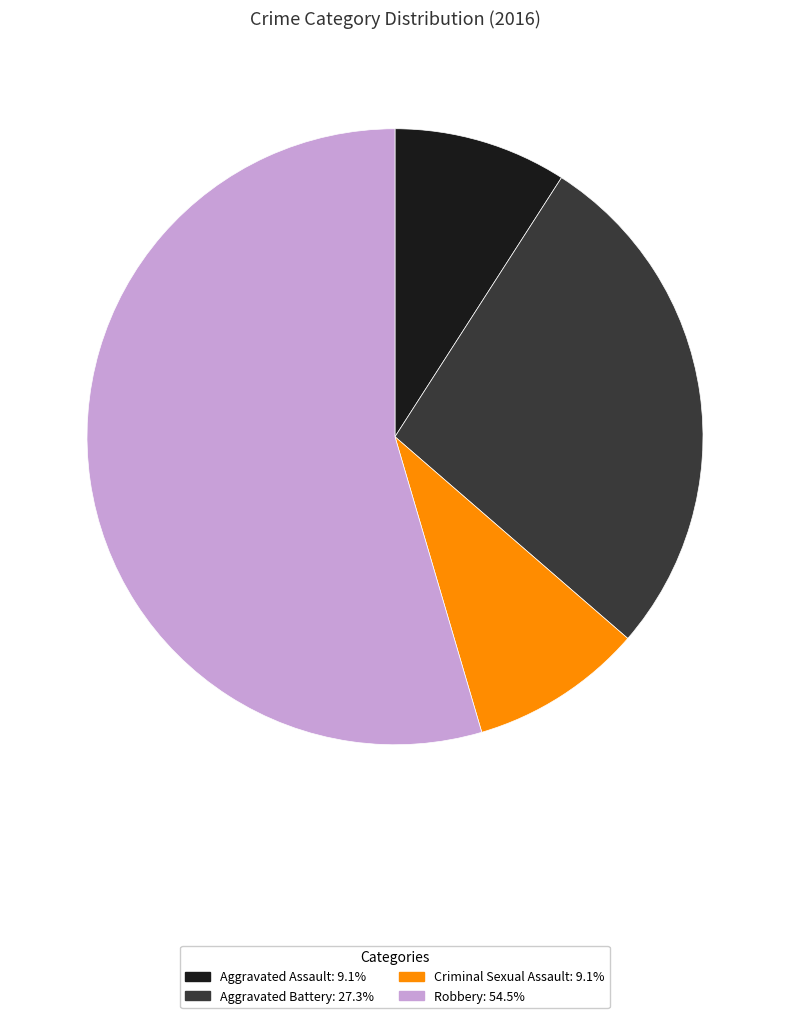

Does Robbery account for over 50% of the chart?

Yes